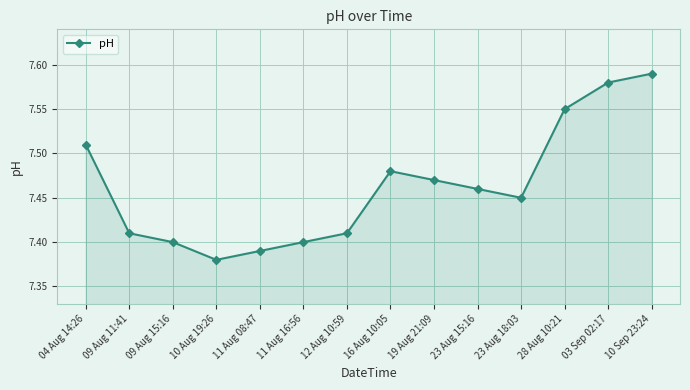

Which category has the highest value across all series?

10 Sep 23:24